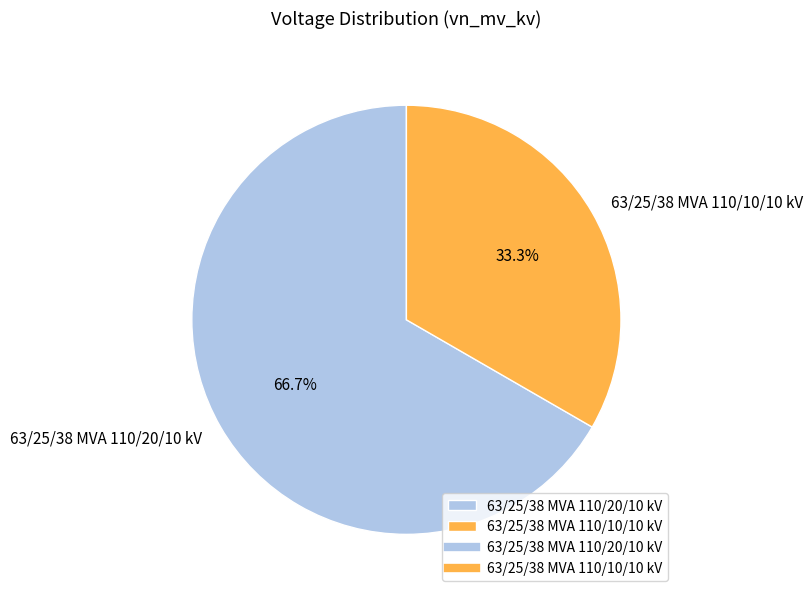

Combined, do 63/25/38 MVA 110/10/10 kV and 63/25/38 MVA 110/20/10 kV account for over 50%?

Yes